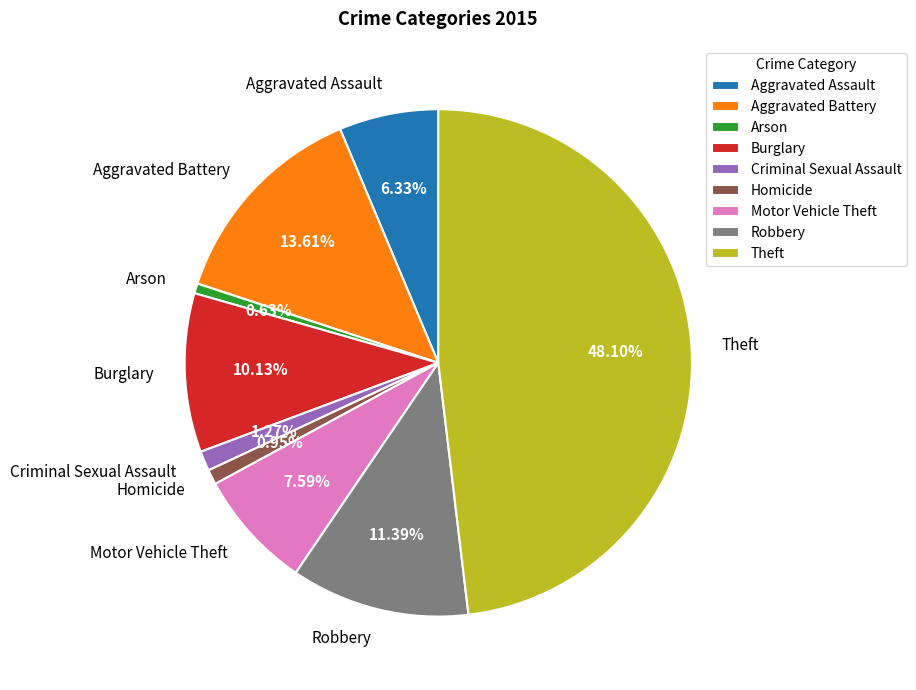

What is the largest slice in the pie chart?

Theft